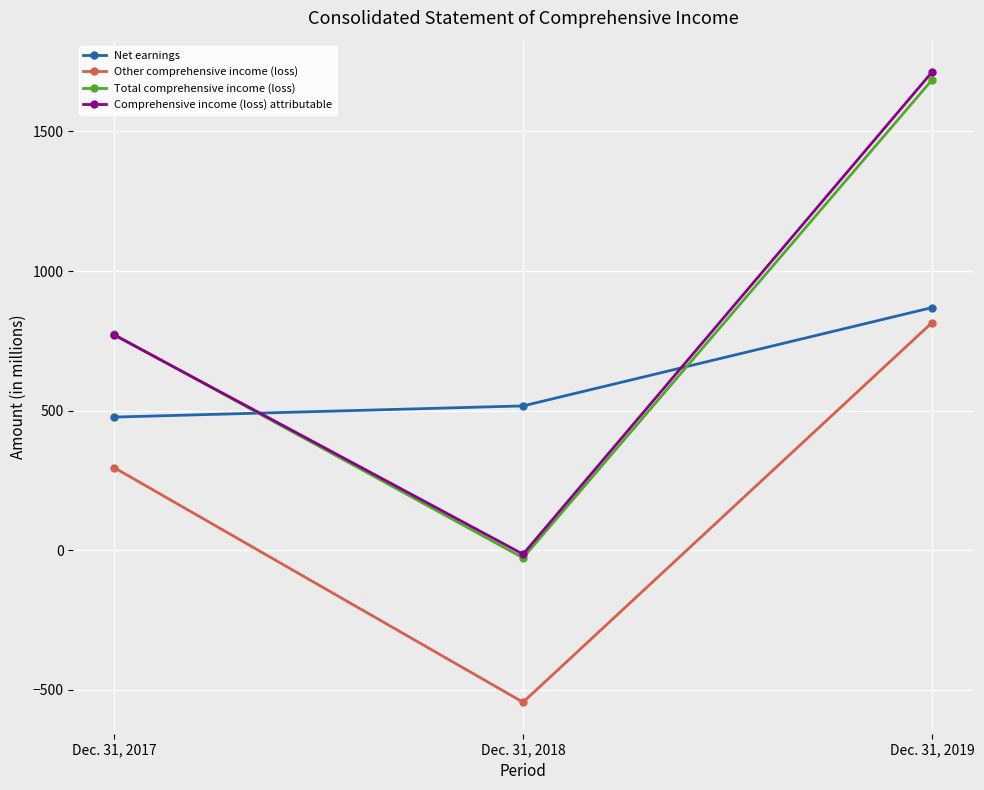

Is it true that Net earnings equals 919 at Dec. 31, 2018?

False